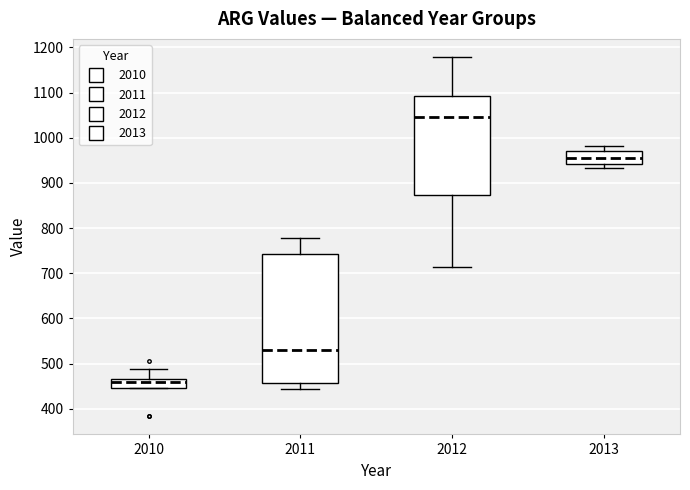

Reading left to right, transcribe this box plot: for each box, give where its median line is, the range the box spans, and where its two whiskers end, as read against the y-axis. The values are not printed on the chart, so give them approximately, as read against the axis.

2010: median 460, box 450 to 470, whiskers 450 to 490
2011: median 530, box 460 to 740, whiskers 440 to 780
2012: median 1050, box 870 to 1090, whiskers 710 to 1180
2013: median 960, box 940 to 970, whiskers 930 to 980